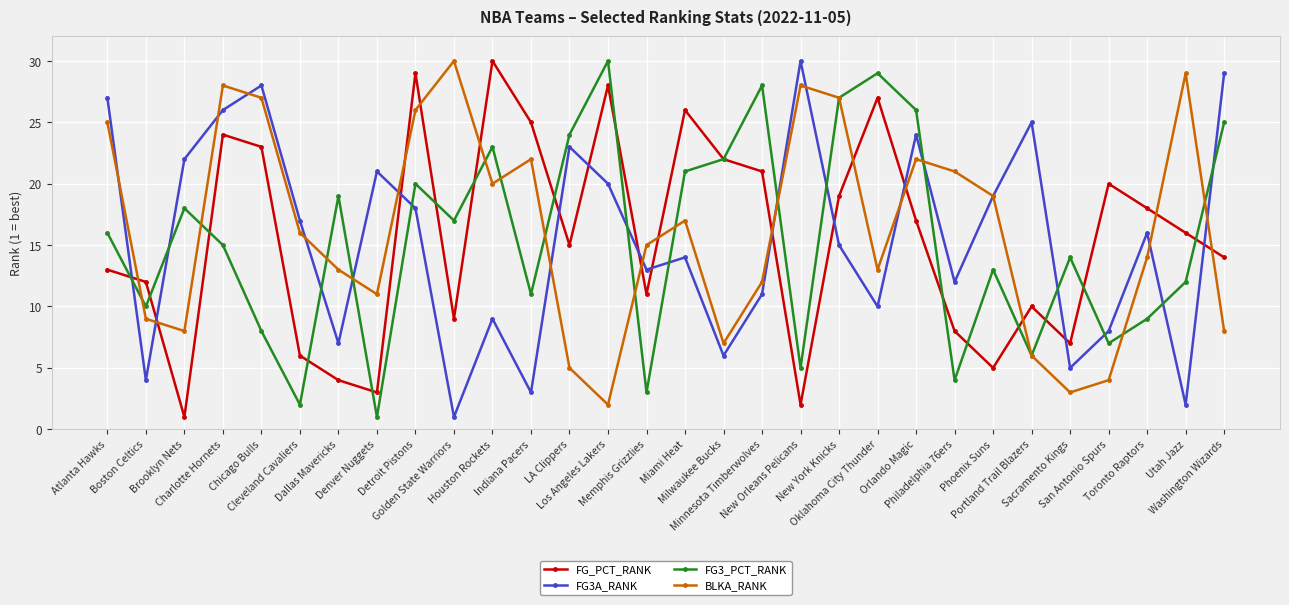

True or false: FG3A_RANK and FG3_PCT_RANK intersect in this chart.

True